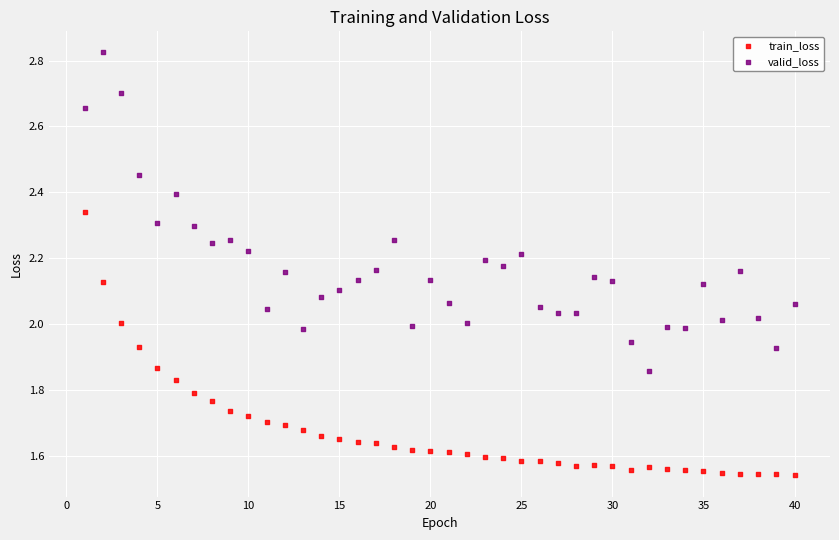

Which series has the widest spread of Y values?

valid_loss